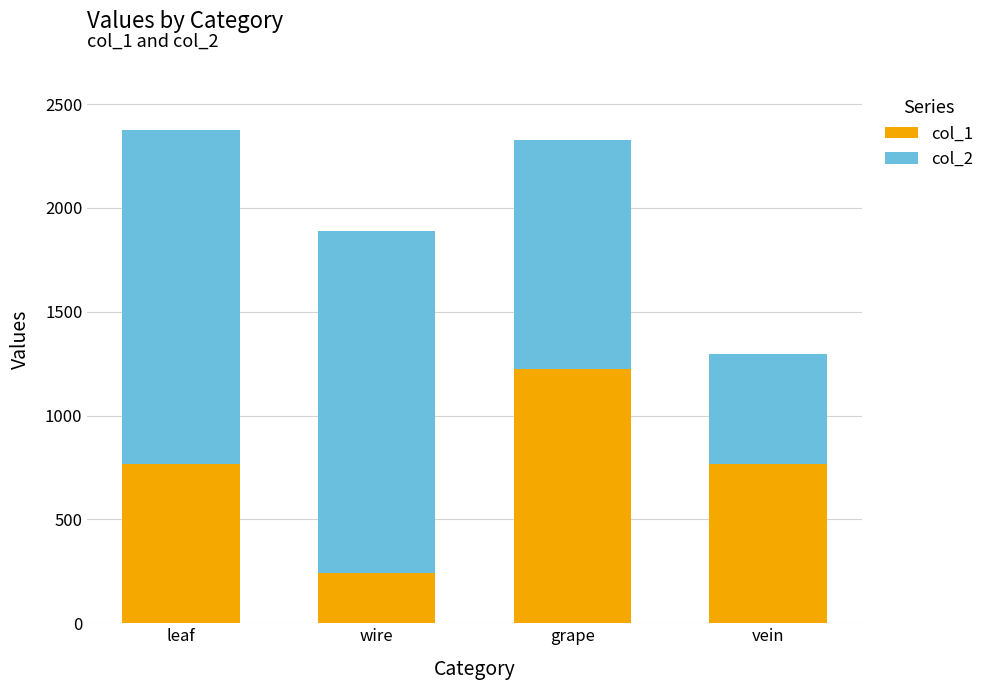

Read the col_1 value at leaf.

768